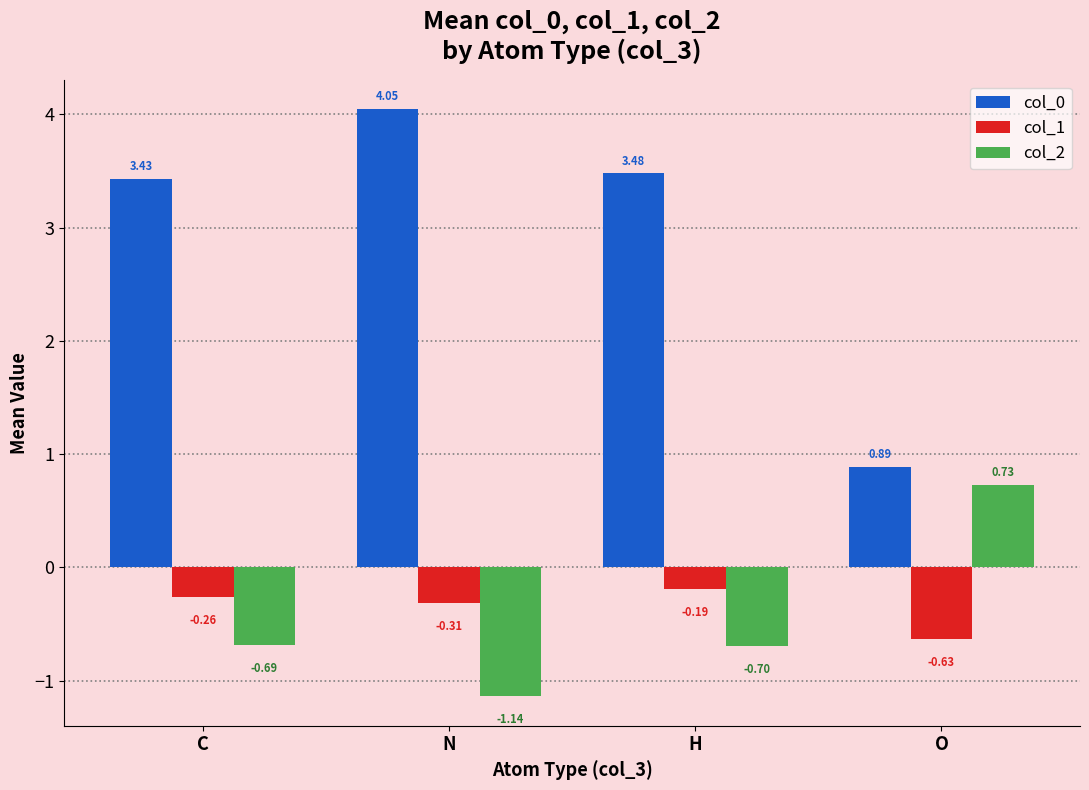

What is the average value of the col_2 series?

-0.4